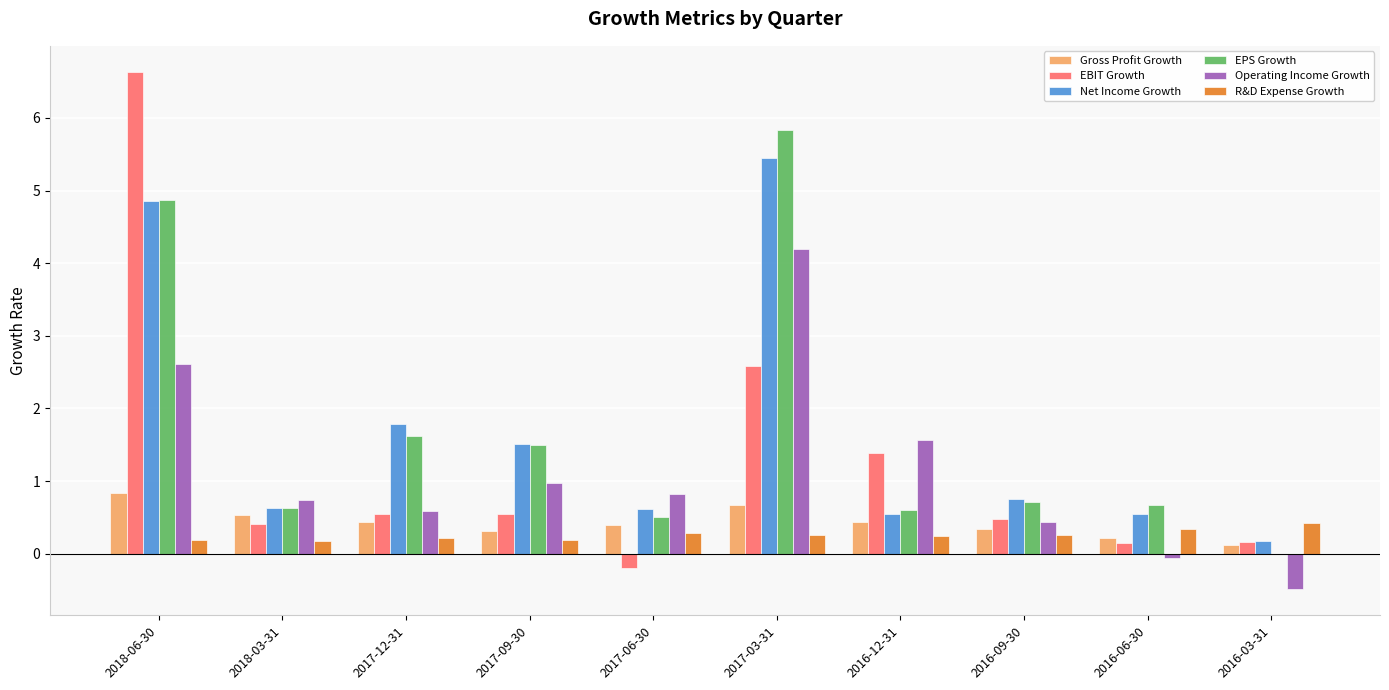

At which label is Operating Income Growth closest to 1?

2017-09-30